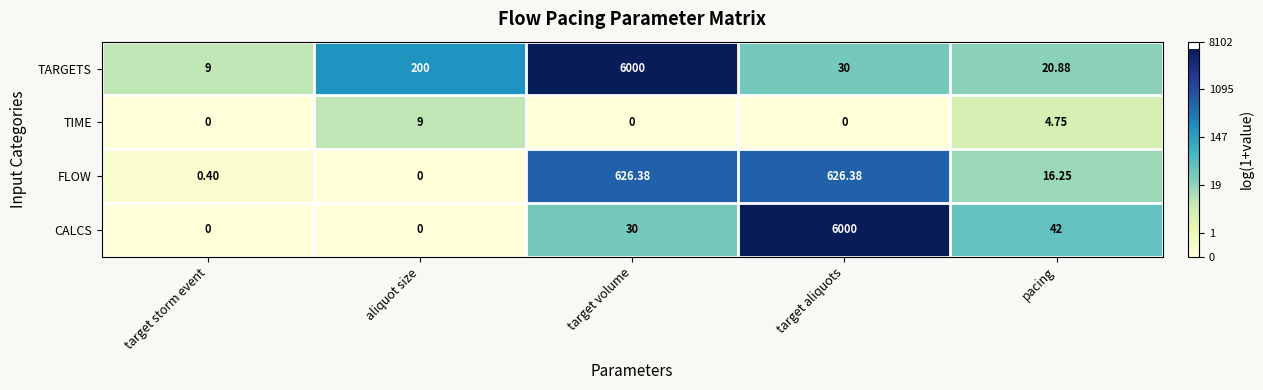

Which series has the widest spread of values?

CALCS